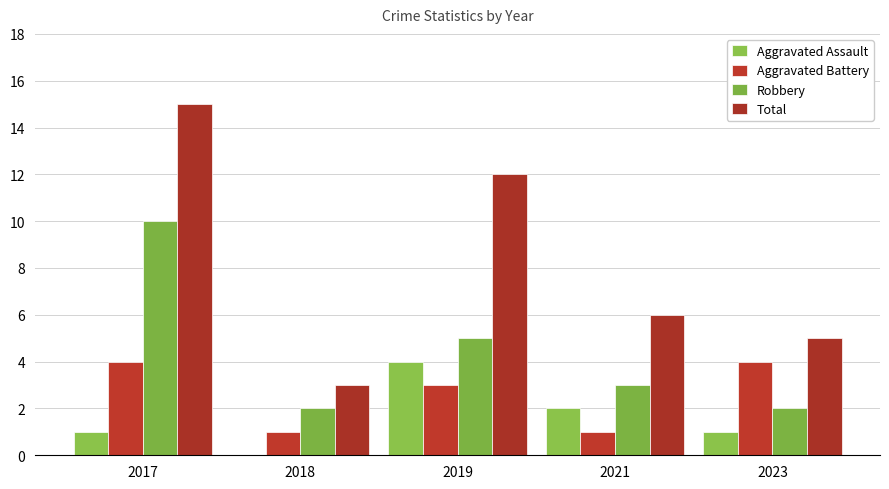

What is the average value of the Aggravated Assault series?

2